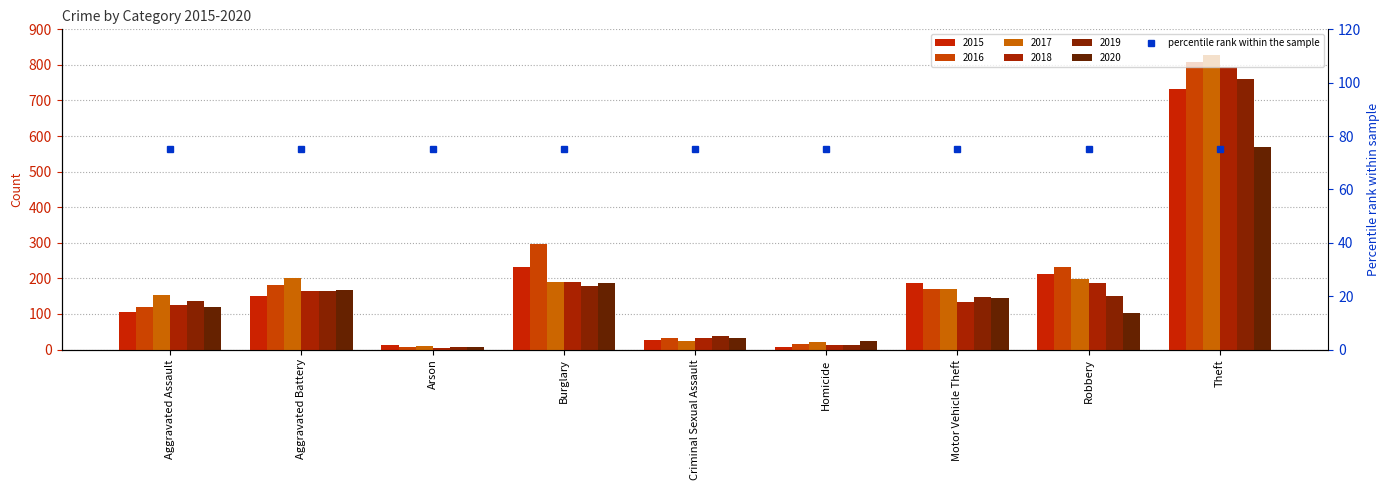

What is the value of the 2020 bar at the 5th from the left?

31